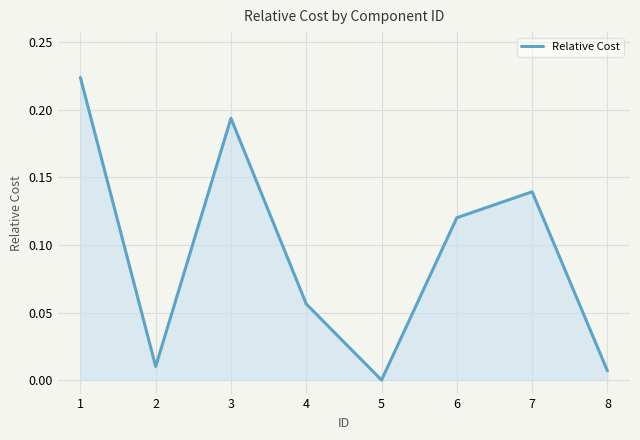

Is it true that the value at 5 is 0.0?

True